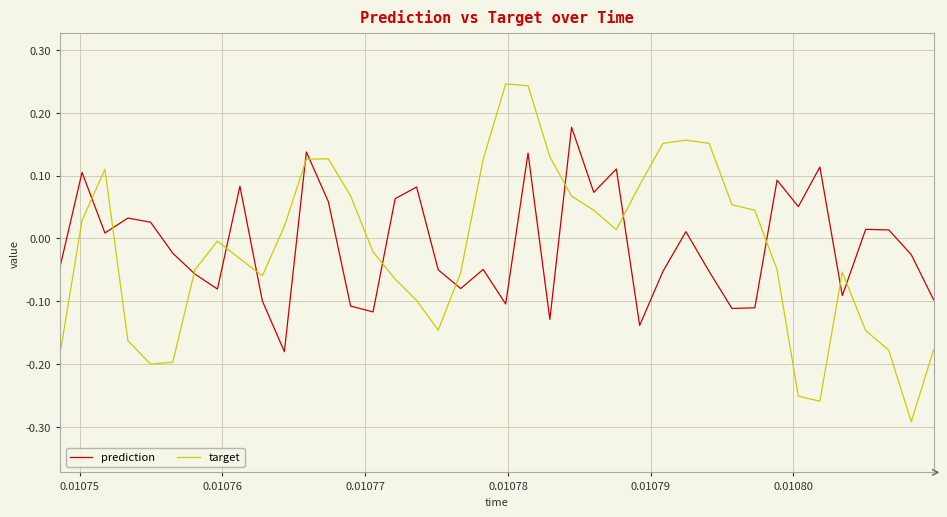

Which series has the widest spread of values?

target